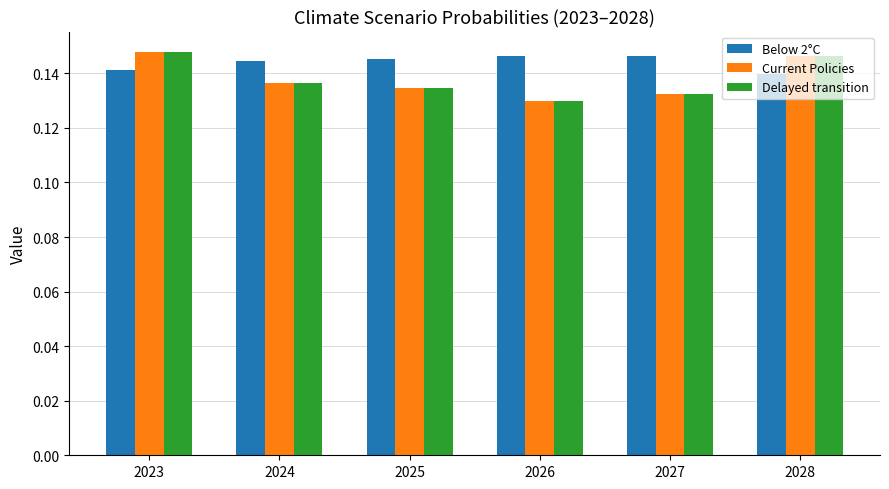

What is the sum of all Delayed transition values?

0.8